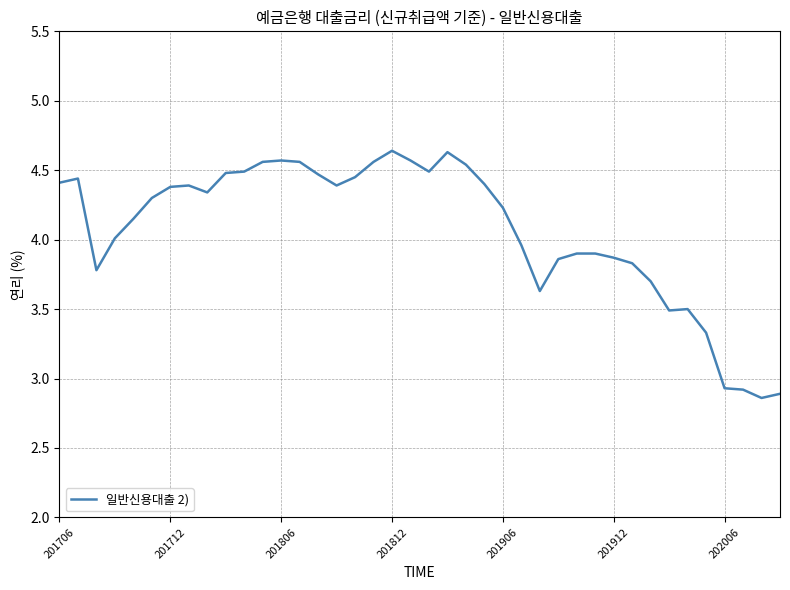

Is this an area chart (filled region under the line)?

No